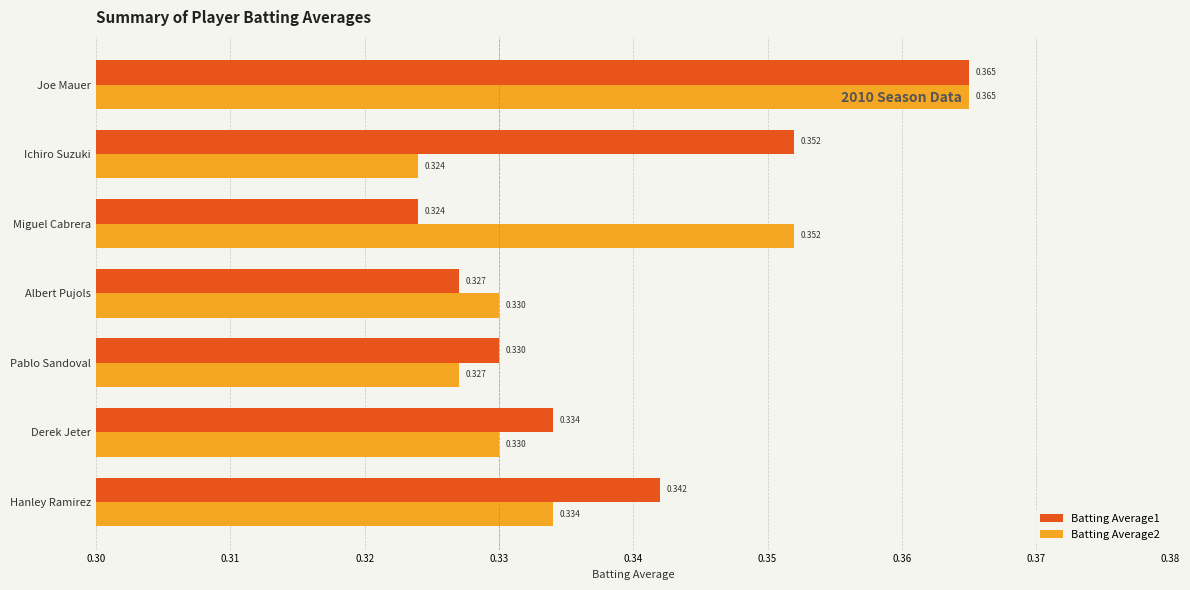

At which label is Batting Average2 closest to 0?

Ichiro Suzuki